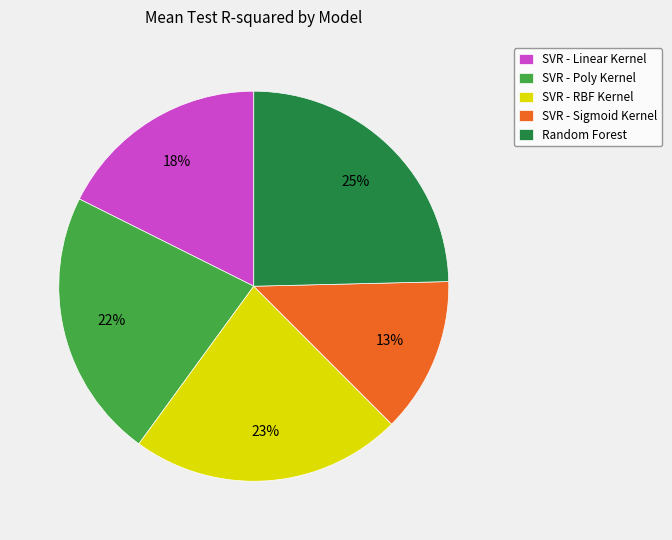

True or false: SVR - Poly Kernel accounts for 29% of the total.

False